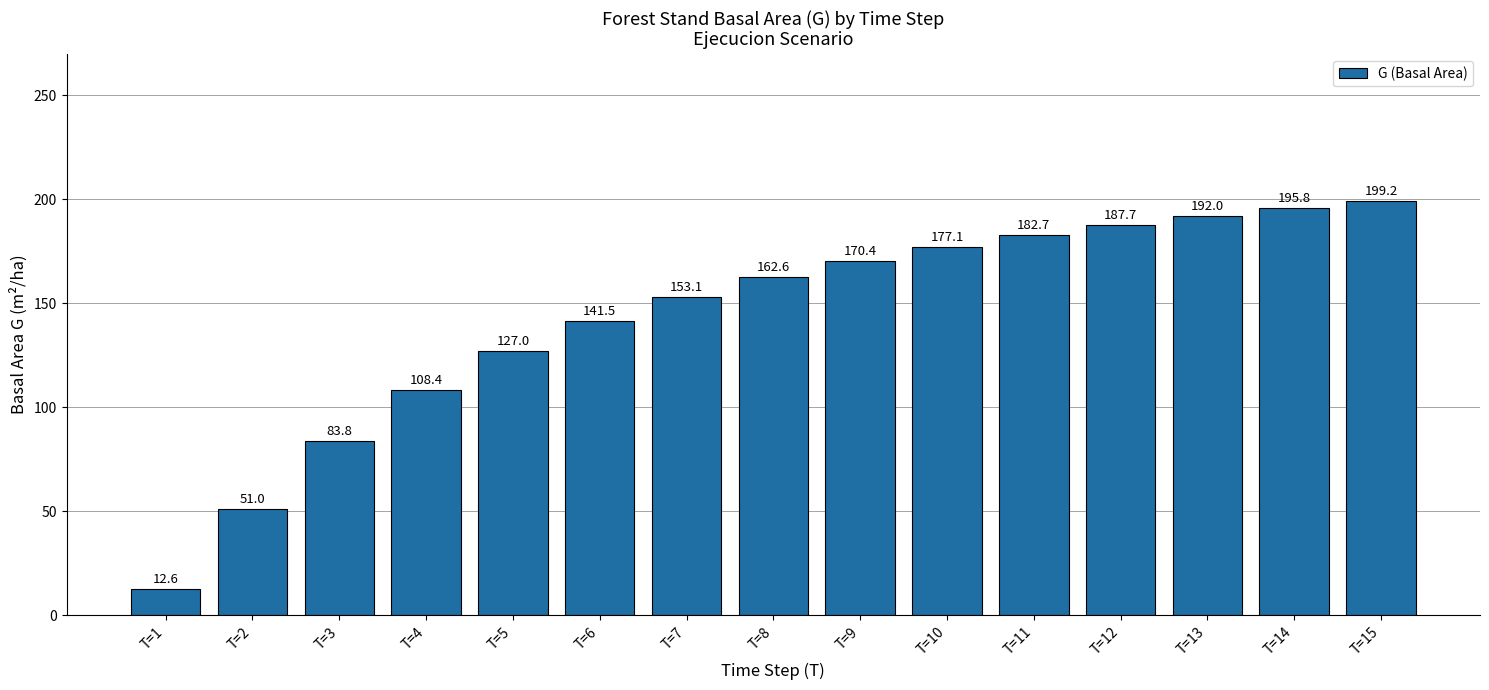

List the labels in order of value, largest first.

T=15, T=14, T=13, T=12, T=11, T=10, T=9, T=8, T=7, T=6, T=5, T=4, T=3, T=2, T=1